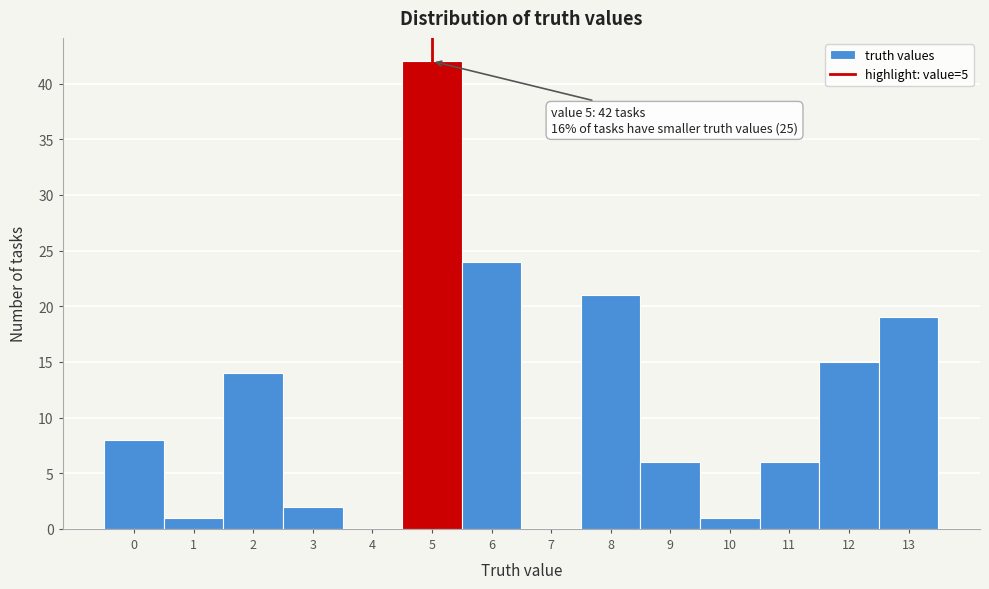

Reading left to right, what are all the values shown in this chart?

0=8	1=1	2=14	3=2	4=0	5=42	6=24	7=0	8=21	9=6	10=1	11=6	12=15	13=19